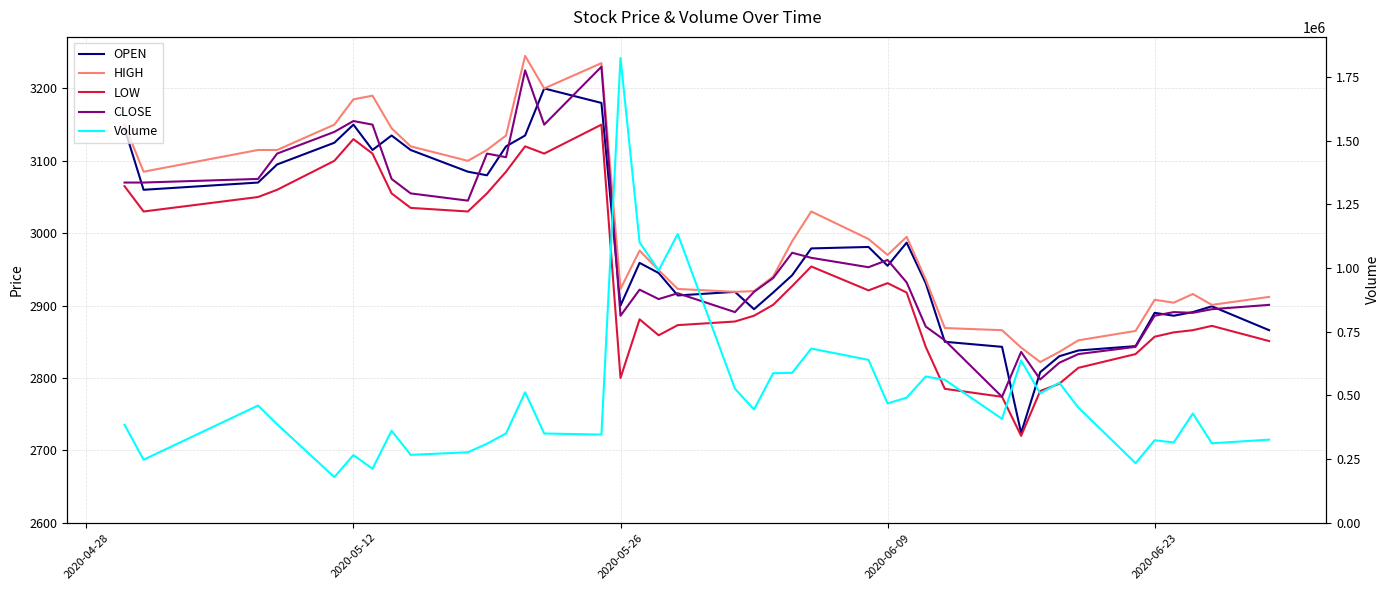

Rank the series by their maximum value, from lowest to highest.

LOW, OPEN, CLOSE, HIGH, Volume